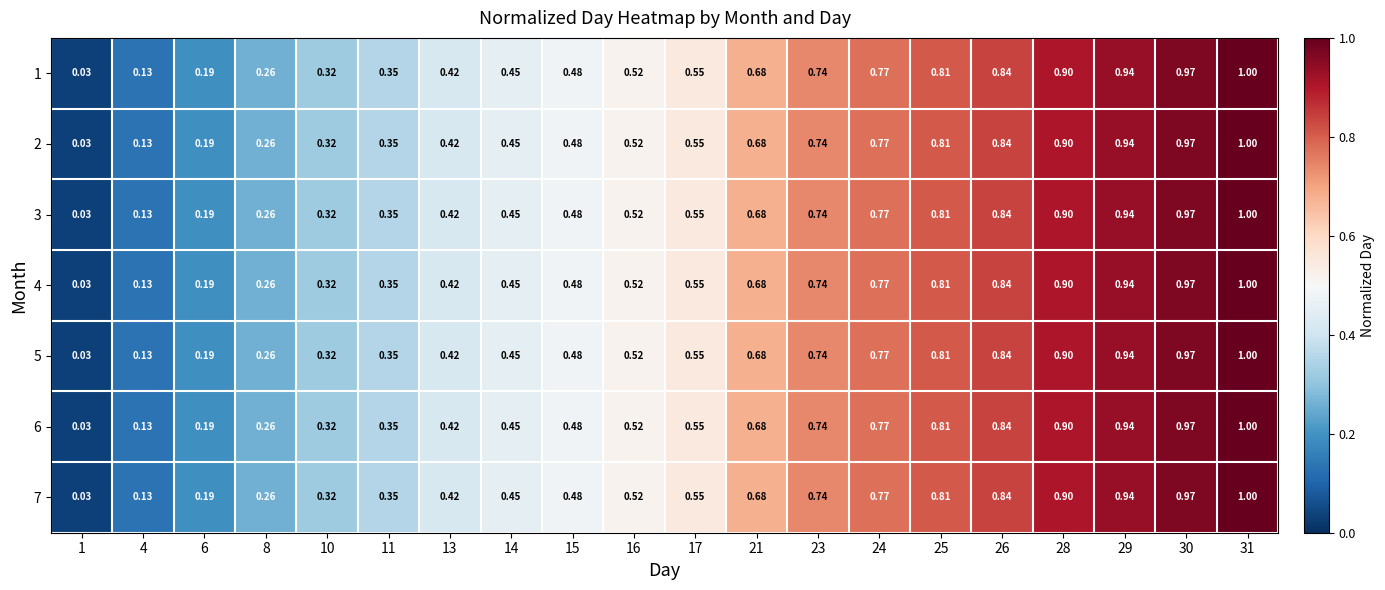

How many categories are shown in the chart?

20